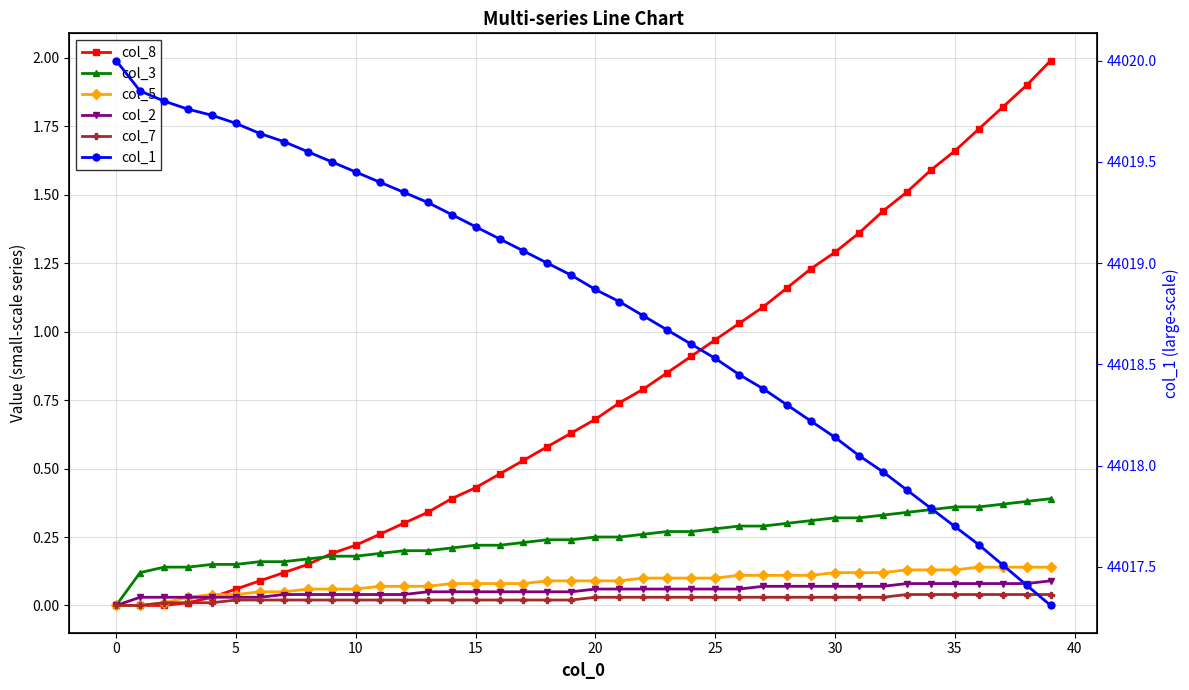

Reading left to right, extract all data points from this chart.

col_8: 0.0	0.0	0.0	0.0	0.0	0.1	0.1	0.1	0.1	0.2	0.2	0.3	0.3	0.3	0.4	0.4	0.5	0.5	0.6	0.6	0.7	0.7	0.8	0.8	0.9	1.0	1.0	1.1	1.2	1.2	1.3	1.4	1.4	1.5	1.6	1.7	1.7	1.8	1.9	2.0
col_3: 0.0	0.1	0.1	0.1	0.1	0.1	0.2	0.2	0.2	0.2	0.2	0.2	0.2	0.2	0.2	0.2	0.2	0.2	0.2	0.2	0.2	0.2	0.3	0.3	0.3	0.3	0.3	0.3	0.3	0.3	0.3	0.3	0.3	0.3	0.3	0.4	0.4	0.4	0.4	0.4
col_5: 0.0	0.0	0.0	0.0	0.0	0.0	0.1	0.1	0.1	0.1	0.1	0.1	0.1	0.1	0.1	0.1	0.1	0.1	0.1	0.1	0.1	0.1	0.1	0.1	0.1	0.1	0.1	0.1	0.1	0.1	0.1	0.1	0.1	0.1	0.1	0.1	0.1	0.1	0.1	0.1
col_2: 0.0	0.0	0.0	0.0	0.0	0.0	0.0	0.0	0.0	0.0	0.0	0.0	0.0	0.1	0.1	0.1	0.1	0.1	0.1	0.1	0.1	0.1	0.1	0.1	0.1	0.1	0.1	0.1	0.1	0.1	0.1	0.1	0.1	0.1	0.1	0.1	0.1	0.1	0.1	0.1
col_7: 0.0	0.0	0.0	0.0	0.0	0.0	0.0	0.0	0.0	0.0	0.0	0.0	0.0	0.0	0.0	0.0	0.0	0.0	0.0	0.0	0.0	0.0	0.0	0.0	0.0	0.0	0.0	0.0	0.0	0.0	0.0	0.0	0.0	0.0	0.0	0.0	0.0	0.0	0.0	0.0
col_1: 44020.0	44019.8	44019.8	44019.8	44019.7	44019.7	44019.6	44019.6	44019.6	44019.5	44019.4	44019.4	44019.3	44019.3	44019.2	44019.2	44019.1	44019.1	44019.0	44018.9	44018.9	44018.8	44018.7	44018.7	44018.6	44018.5	44018.4	44018.4	44018.3	44018.2	44018.1	44018.1	44018.0	44017.9	44017.8	44017.7	44017.6	44017.5	44017.4	44017.3